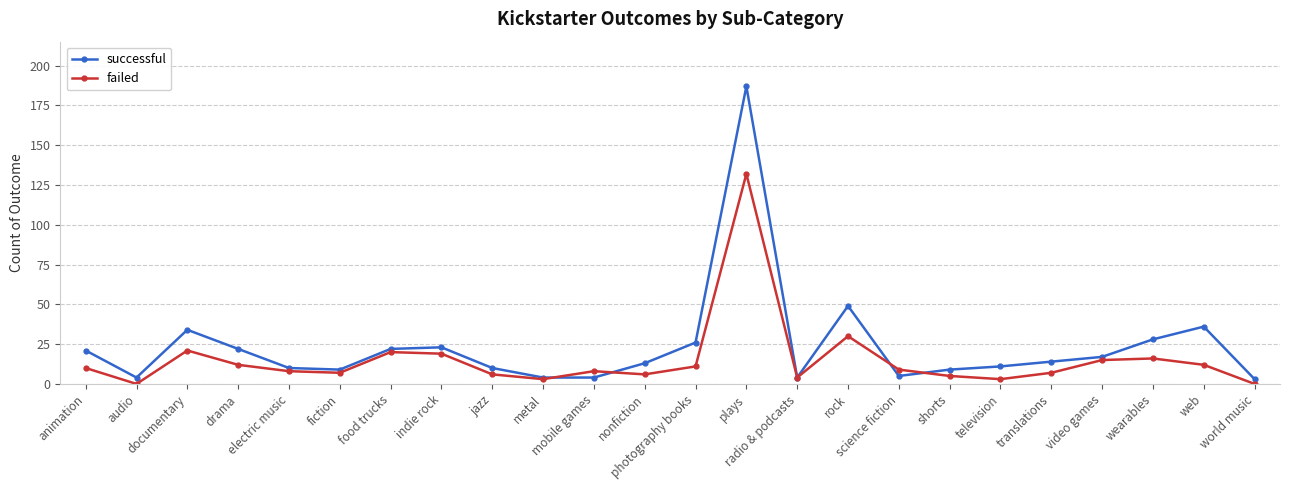

At which category is the sum across all series the highest?

plays